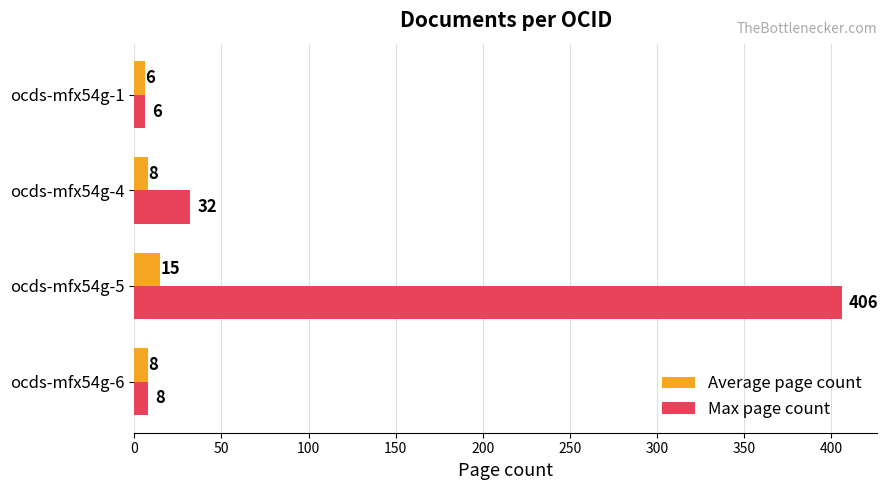

Which series has the widest spread of values?

Max page count